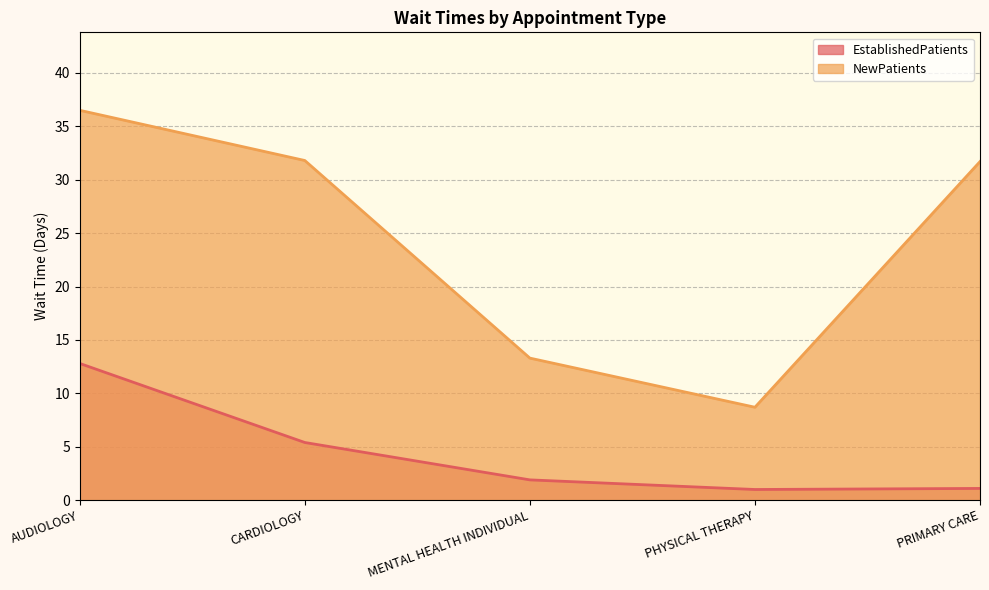

What is the approximate value of NewPatients at PRIMARY CARE?

31.7